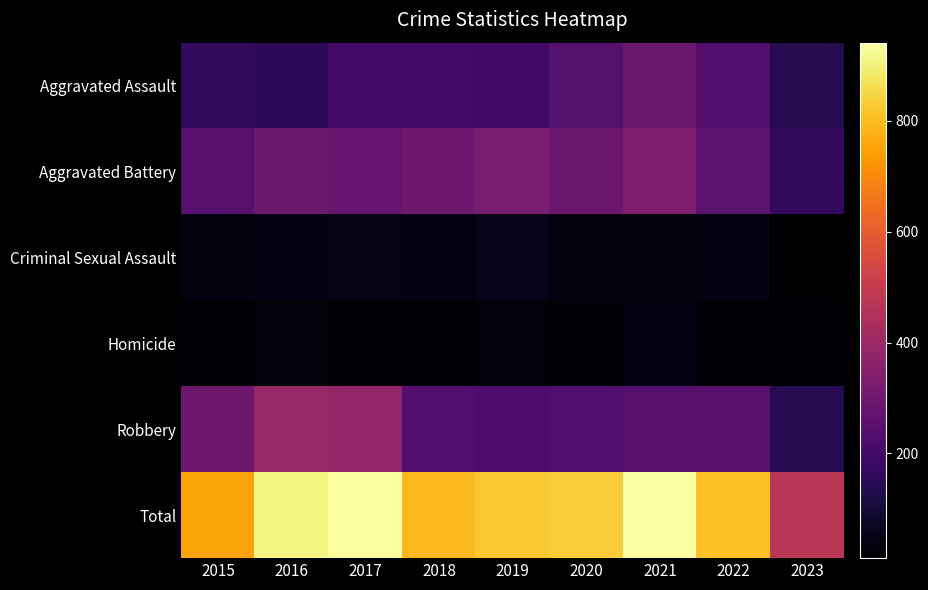

Reading left to right, transcribe all the data shown in this chart.

Aggravated Assault: 2015=160	2016=154	2017=207	2018=206	2019=197	2020=242	2021=292	2022=239	2023=139
Aggravated Battery: 2015=246	2016=288	2017=277	2018=297	2019=321	2020=294	2021=336	2022=261	2023=165
Criminal Sexual Assault: 2015=34	2016=43	2017=47	2018=40	2019=51	2020=36	2021=32	2022=40	2023=11
Homicide: 2015=17	2016=29	2017=24	2018=15	2019=27	2020=24	2021=37	2022=23	2023=17
Robbery: 2015=297	2016=394	2017=381	2018=237	2019=224	2020=233	2021=244	2022=244	2023=140
Total: 2015=754	2016=908	2017=936	2018=795	2019=820	2020=829	2021=941	2022=807	2023=472